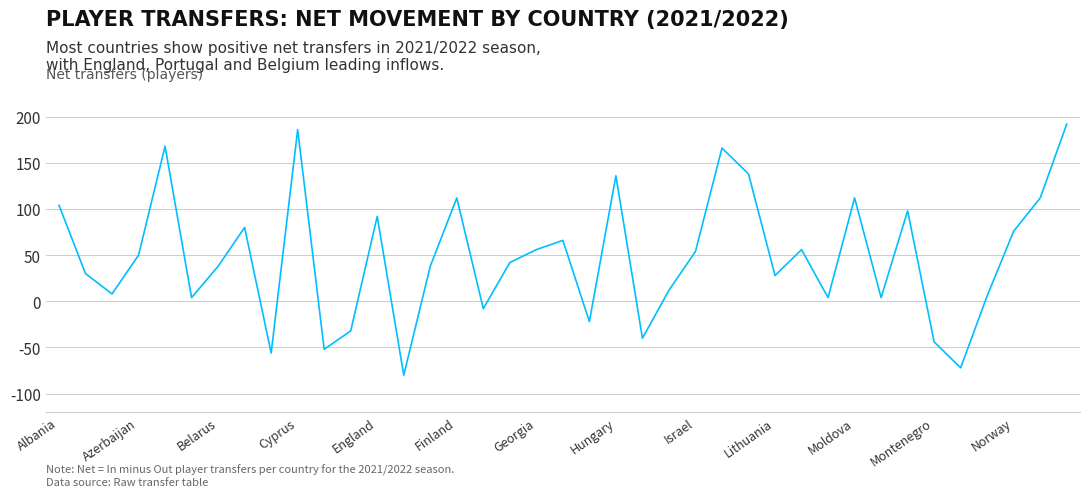

What is the difference between the maximum and minimum values?

272